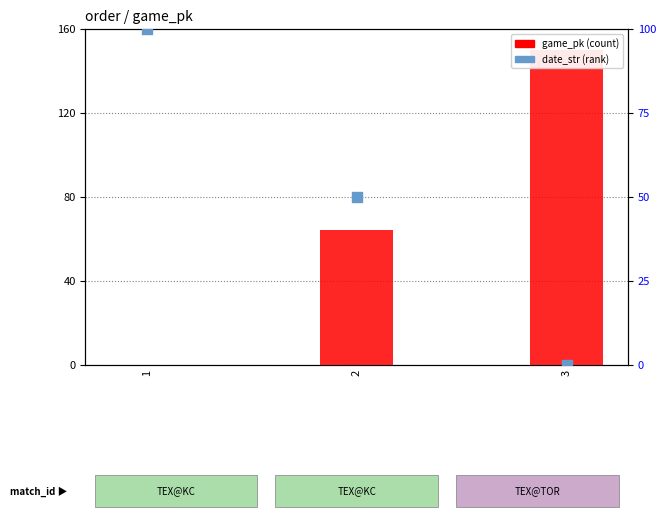

Which series has the largest Y range (max minus min)?

game_pk